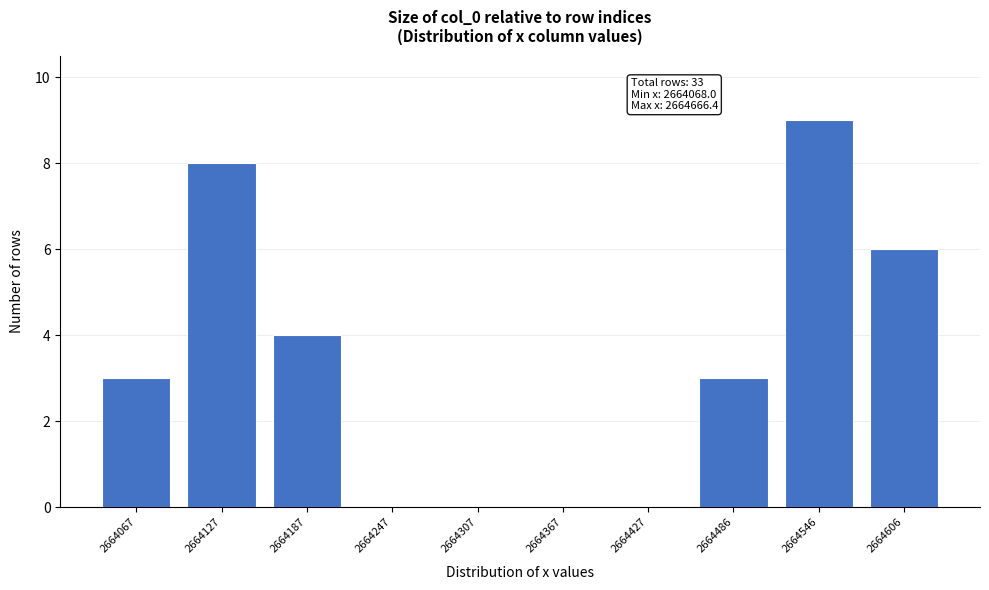

Reading left to right, list all the values displayed in this chart.

2664067=3	2664127=8	2664187=4	2664247=0	2664307=0	2664367=0	2664427=0	2664486=3	2664546=9	2664606=6